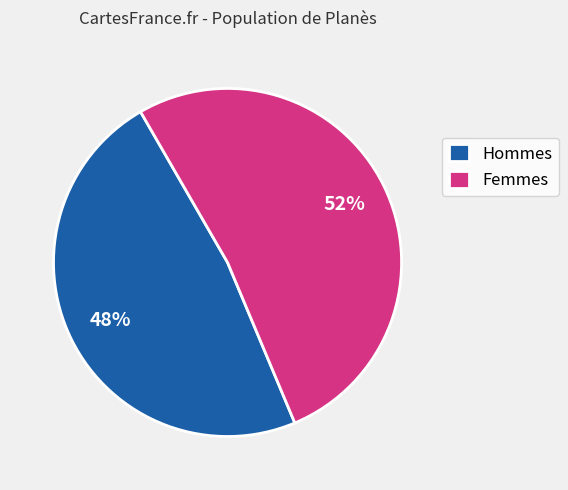

Does any single category account for the majority?

Yes